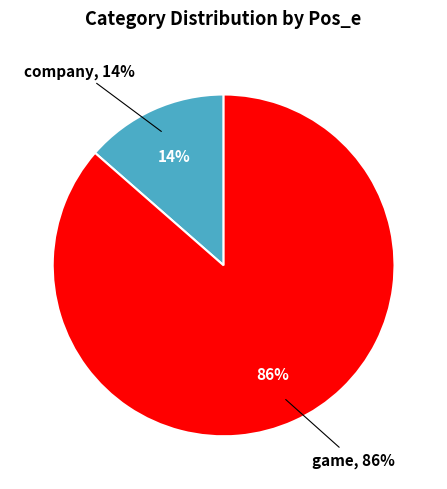

Is game the majority of the pie?

Yes